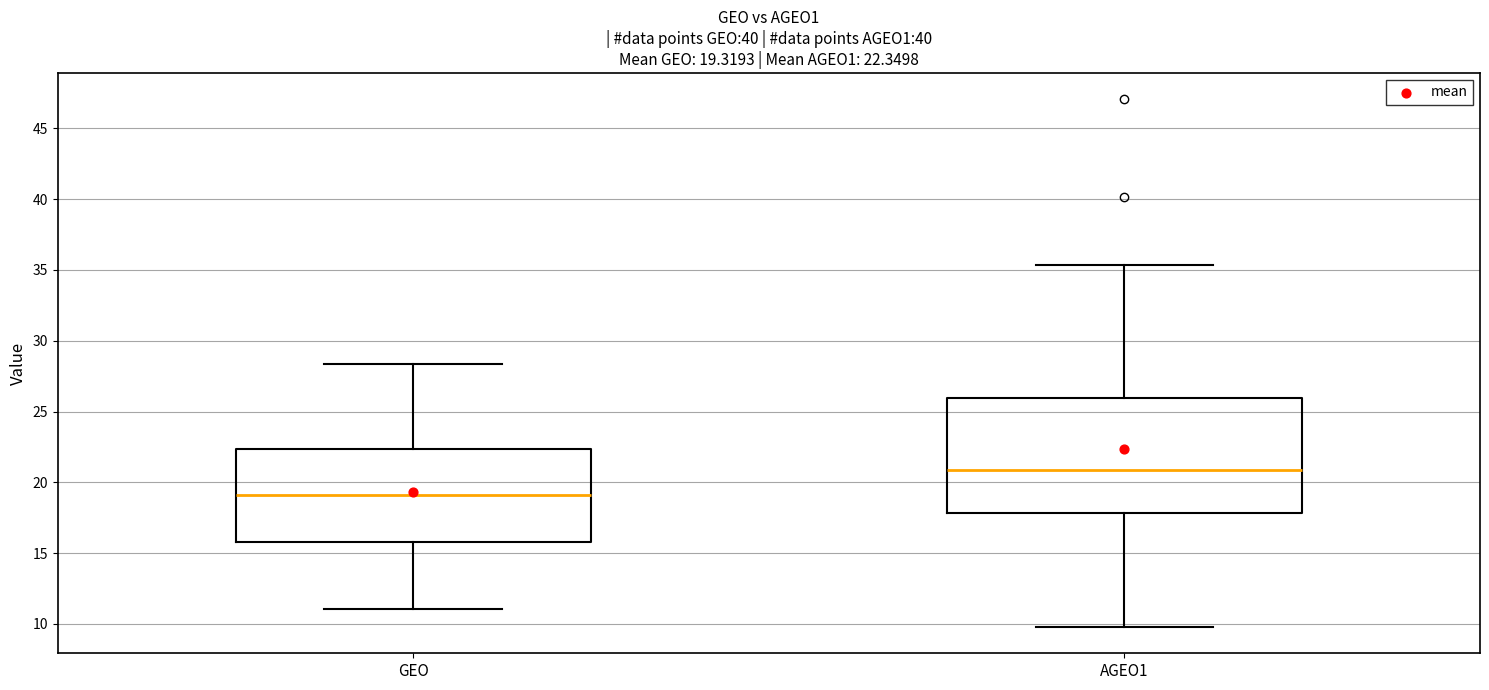

Comparing the boxes themselves (not the whiskers), which one is the tallest?

AGEO1